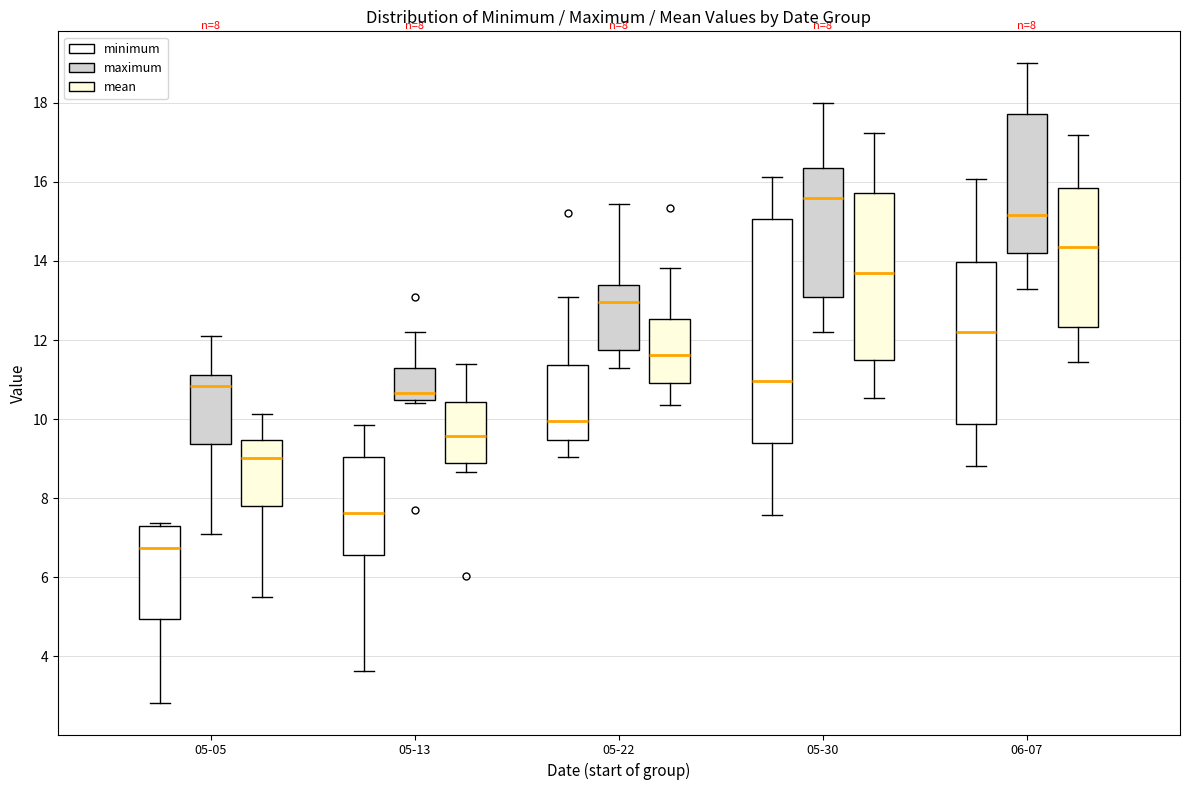

Comparing the boxes themselves (not the whiskers), which one is the tallest?

05-30 (minimum)